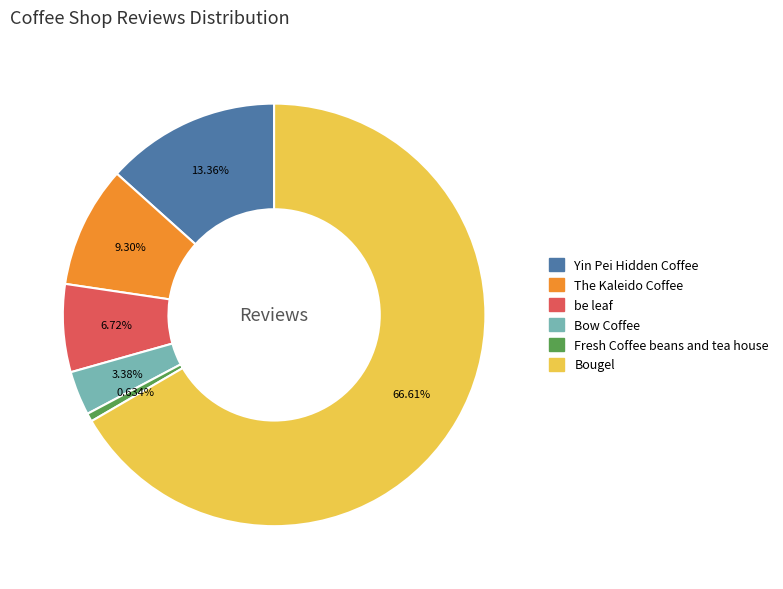

To the nearest percent, what is the average slice percentage?

17%